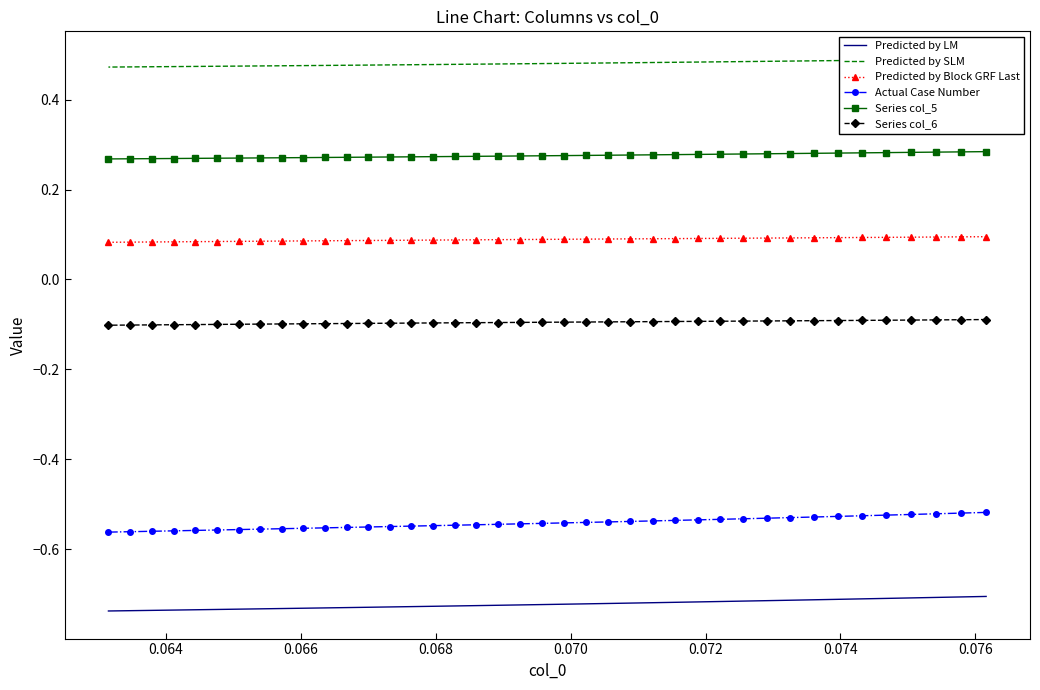

What are all the series names shown in the legend?

Predicted by LM, Predicted by SLM, Predicted by Block GRF Last, Actual Case Number, Series col_5, Series col_6